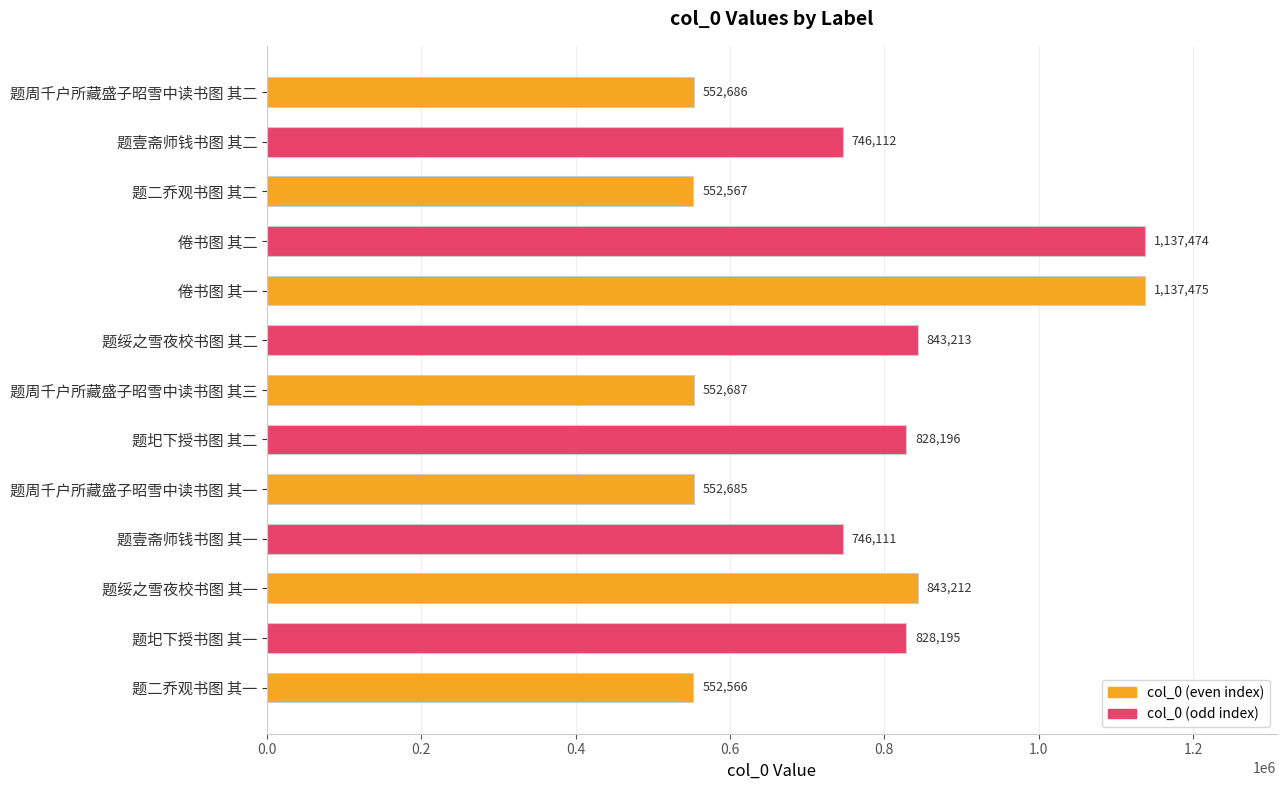

Rank the categories by value from lowest to highest.

题二乔观书图 其一, 题二乔观书图 其二, 题周千户所藏盛子昭雪中读书图 其一, 题周千户所藏盛子昭雪中读书图 其二, 题周千户所藏盛子昭雪中读书图 其三, 题壹斋师钱书图 其一, 题壹斋师钱书图 其二, 题圯下授书图 其一, 题圯下授书图 其二, 题绥之雪夜校书图 其一, 题绥之雪夜校书图 其二, 倦书图 其二, 倦书图 其一